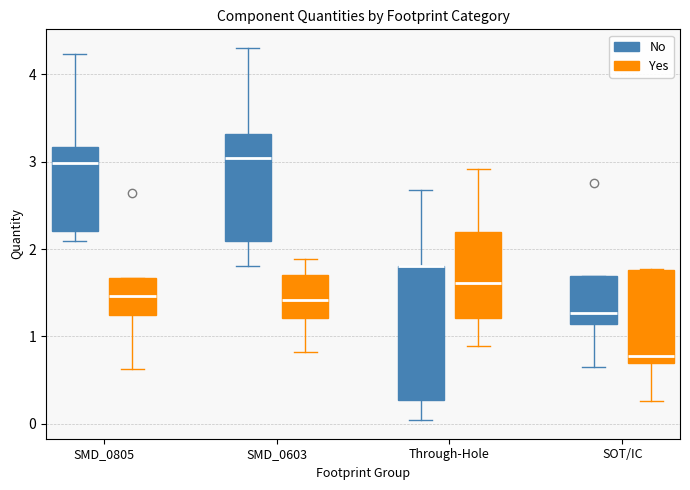

Reading left to right, read every box against the y-axis: the position of its median line, the range the box covers, and the ends of its whiskers. The values are not printed on the chart, so give them approximately, as read against the axis.

SMD_0805 (No): median 3.0, box 2.2 to 3.2, whiskers 2.1 to 4.2
SMD_0805 (Yes): median 1.5, box 1.2 to 1.7, whiskers 0.6 to 1.7
SMD_0603 (No): median 3.0, box 2.1 to 3.3, whiskers 1.8 to 4.3
SMD_0603 (Yes): median 1.4, box 1.2 to 1.7, whiskers 0.8 to 1.9
Through-Hole (No): median 1.8 (drawn on the box's upper edge), box 0.3 to 1.8, whiskers 0.0 to 2.7
Through-Hole (Yes): median 1.6, box 1.2 to 2.2, whiskers 0.9 to 2.9
SOT/IC (No): median 1.3, box 1.1 to 1.7, whiskers 0.7 to 1.7
SOT/IC (Yes): median 0.8, box 0.7 to 1.8, whiskers 0.3 to 1.8